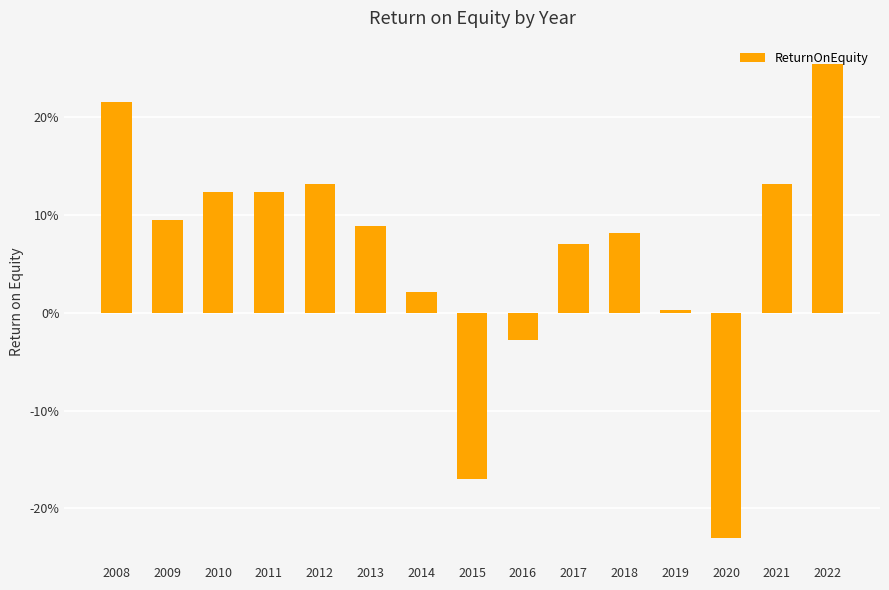

How many data points are less than 0?

3